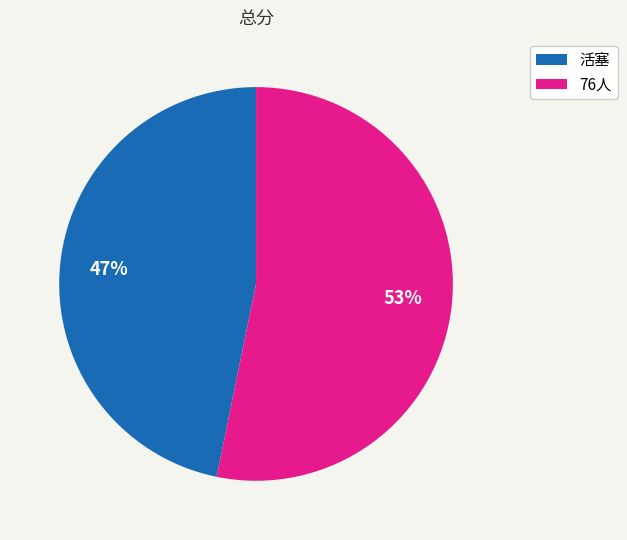

Between 76人 and 活塞, which is larger?

76人